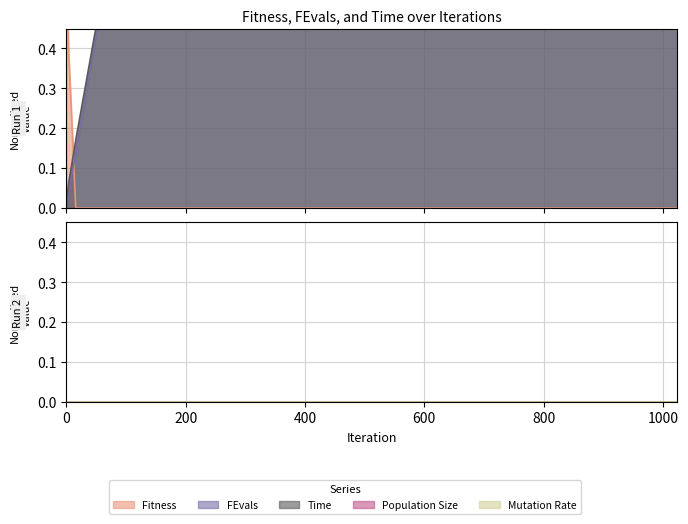

Which category has the lowest value across all series?

16